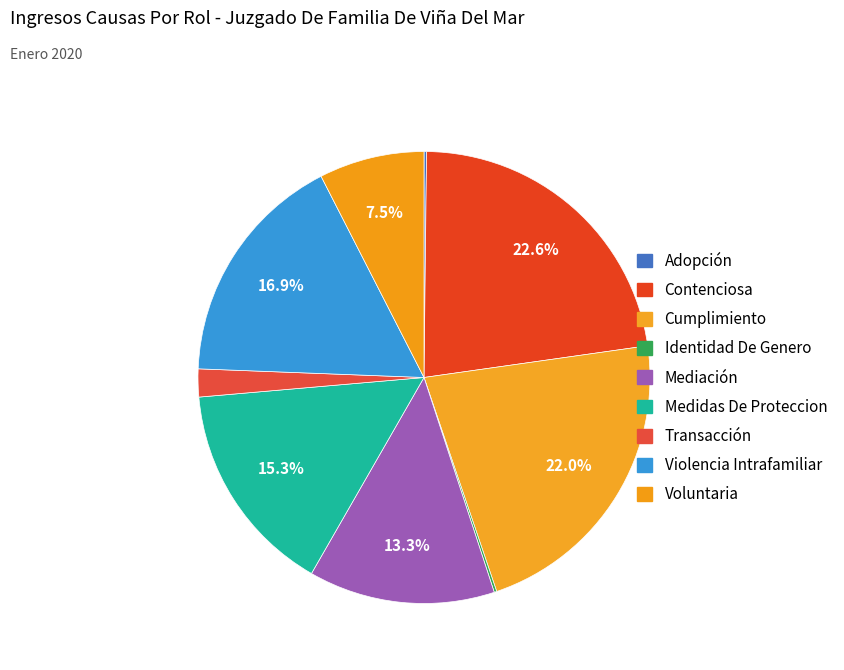

Rank the categories by value from highest to lowest.

Contenciosa, Cumplimiento, Violencia Intrafamiliar, Medidas De Proteccion, Mediación, Voluntaria, Transacción, Adopción, Identidad De Genero